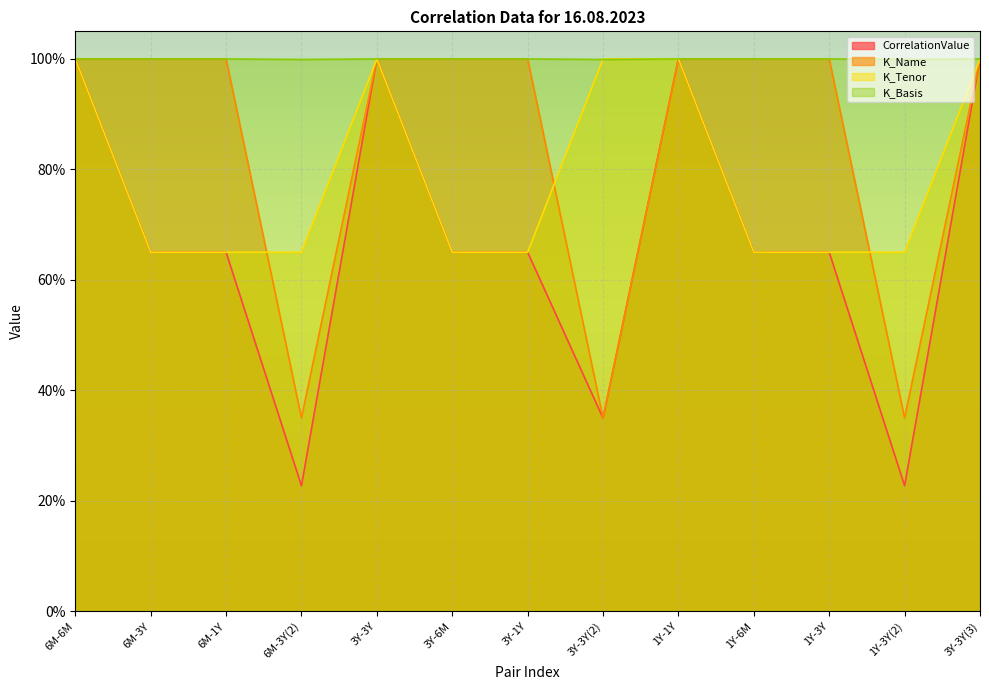

At how many categories does at least one series exceed 0?

13